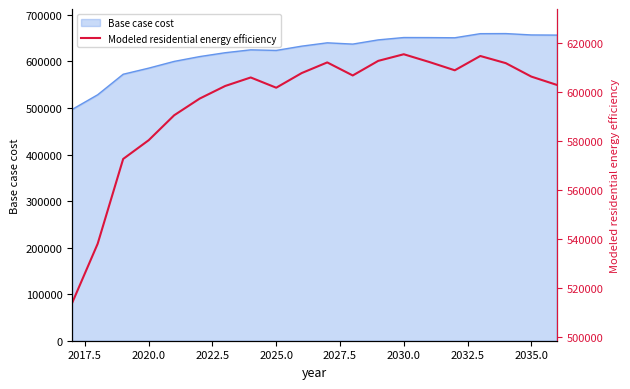

How many values exceed 606408?

10